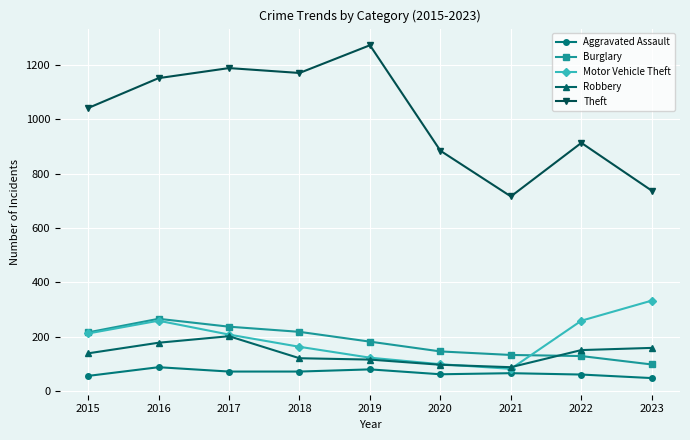

The Robbery series shows 97 at 2020. True or false?

True